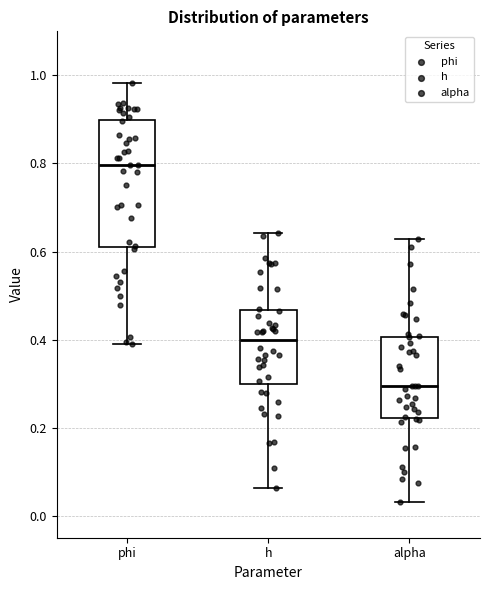

Comparing the boxes themselves (not the whiskers), which one is the tallest?

phi